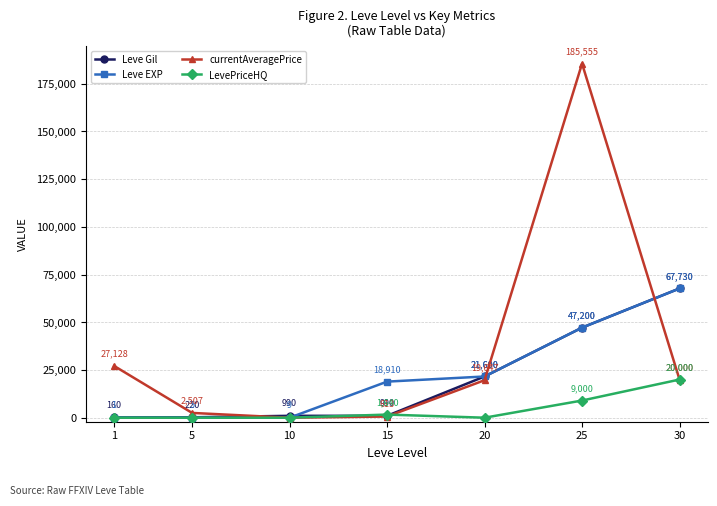

What is the spread (max minus min) of values at 1?

27128